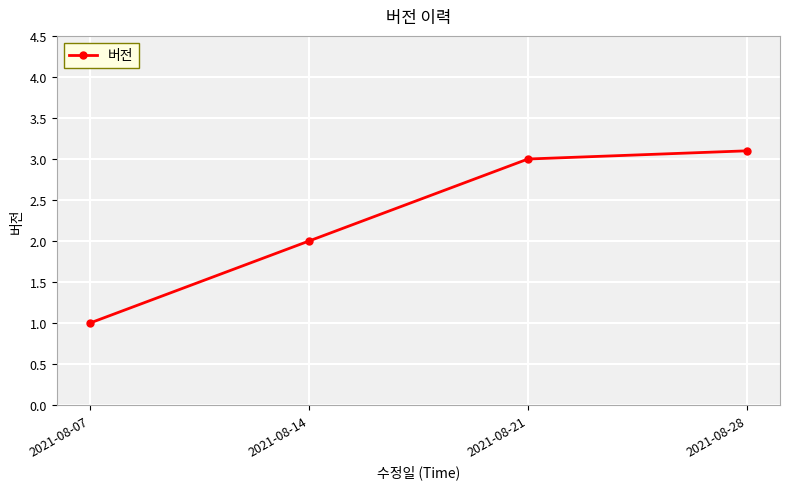

Rank the categories by value from lowest to highest.

2021-08-07, 2021-08-14, 2021-08-21, 2021-08-28